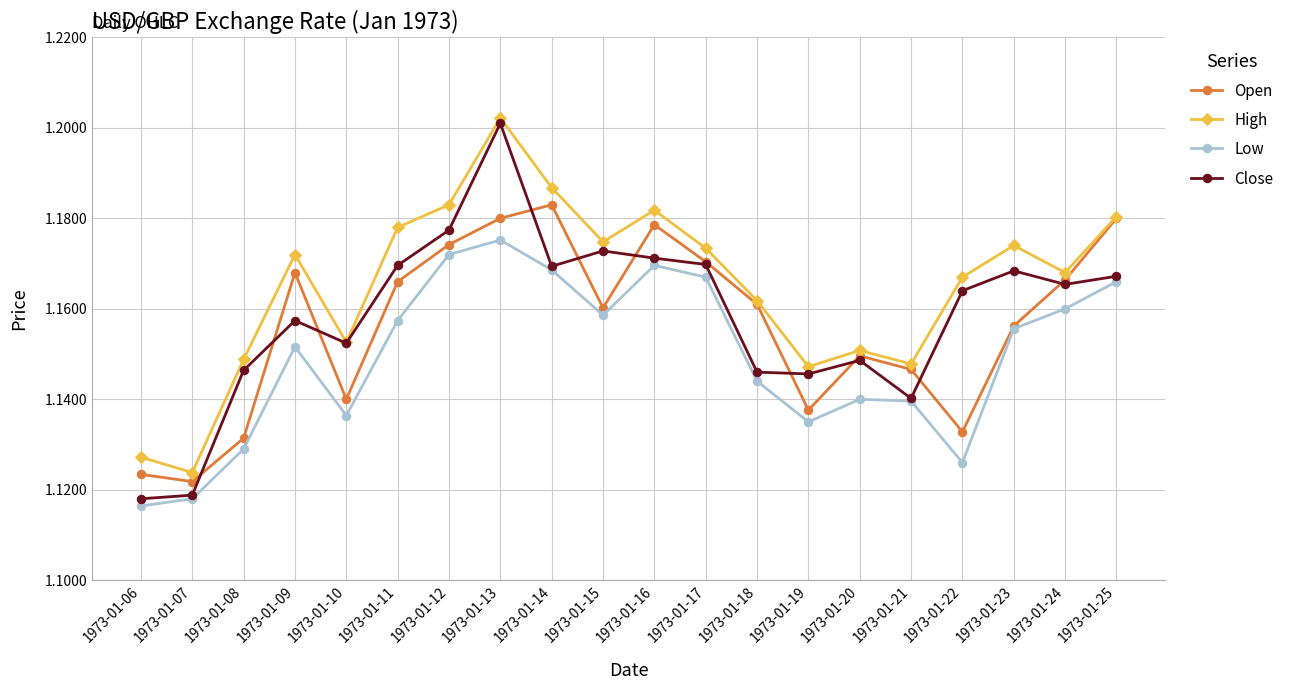

Which category has the lowest value in the Low series?

1973-01-06